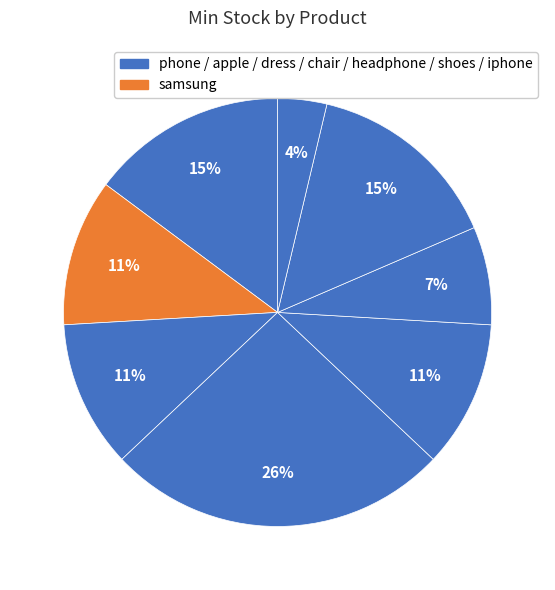

How many slices are in this pie chart?

8